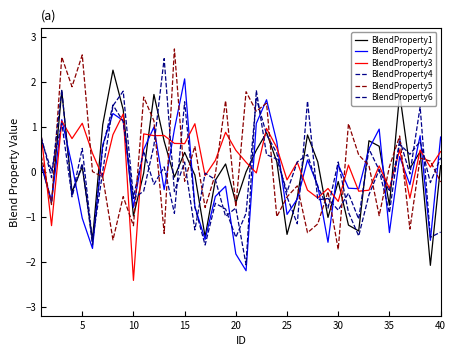

Rank the series by their maximum value, from lowest to highest.

BlendProperty3, BlendProperty4, BlendProperty2, BlendProperty1, BlendProperty6, BlendProperty5